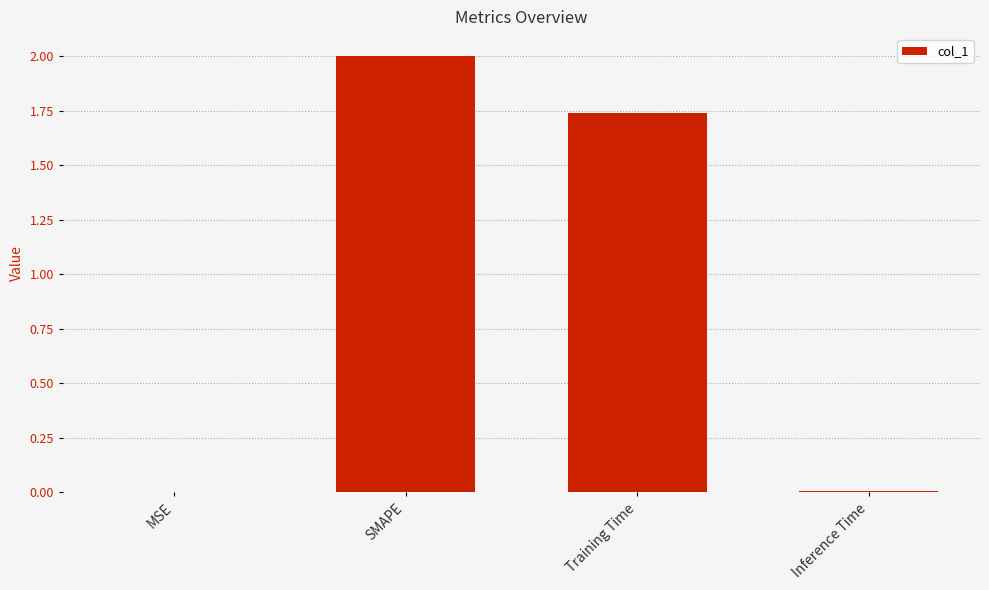

What is the maximum value shown in the chart?

2.0